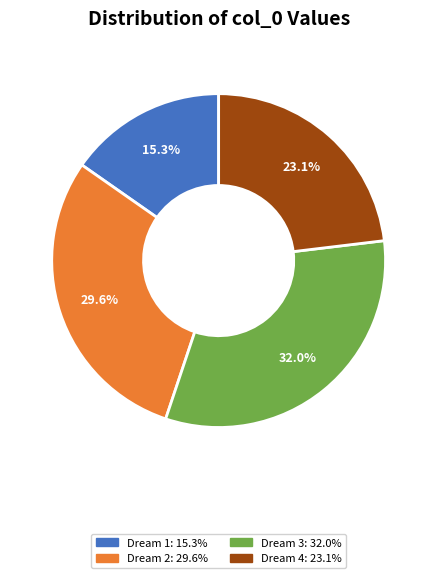

Is there a majority slice in this chart?

No